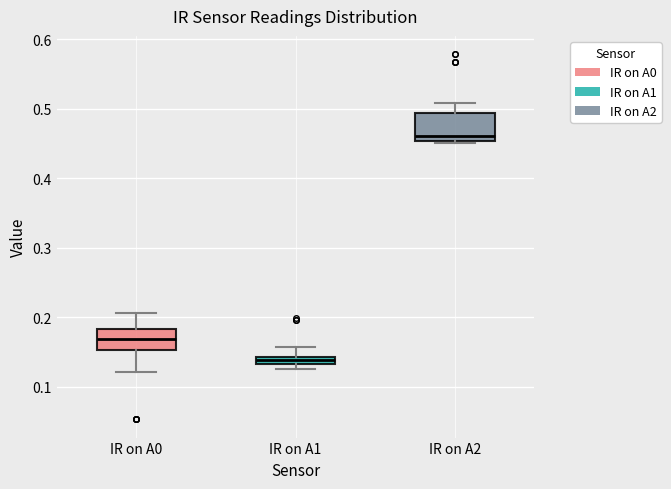

Which box's median line is the lowest?

IR on A1